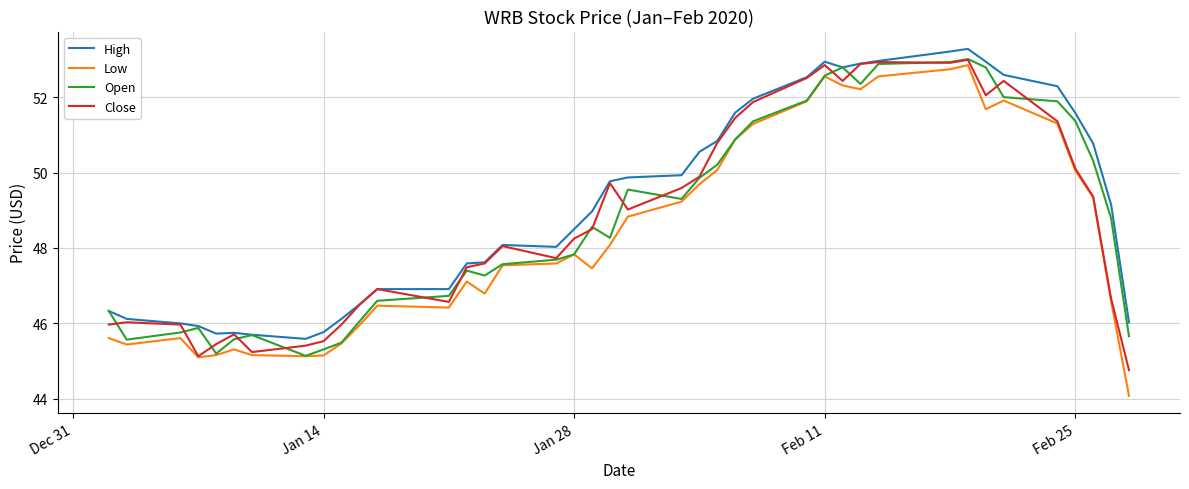

What is the minimum value shown in the chart?

44.1